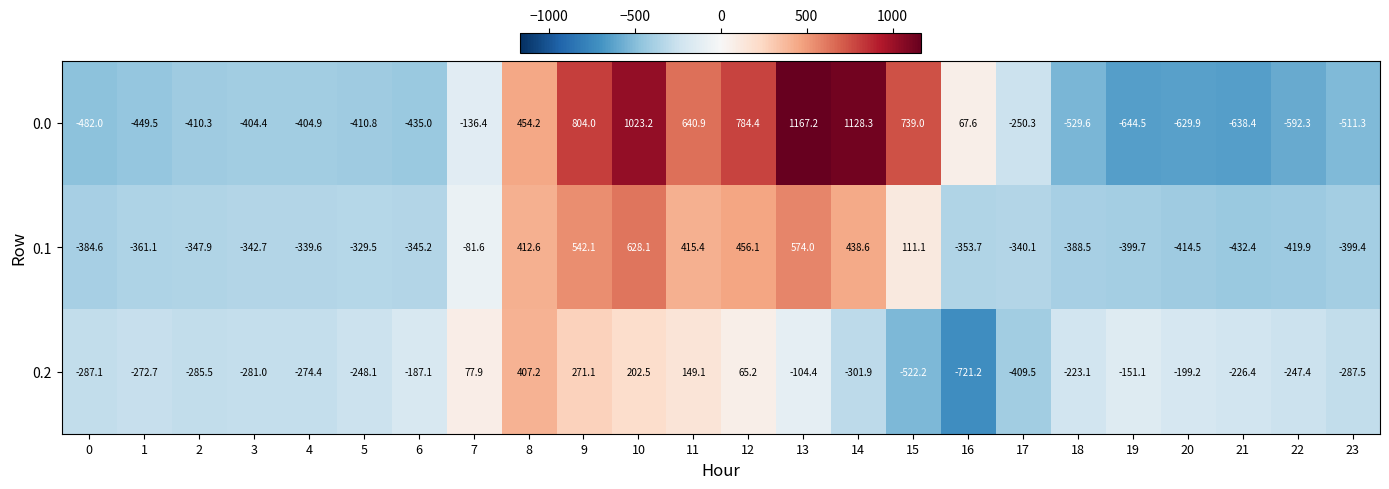

What is the minimum value shown in the chart?

-721.2